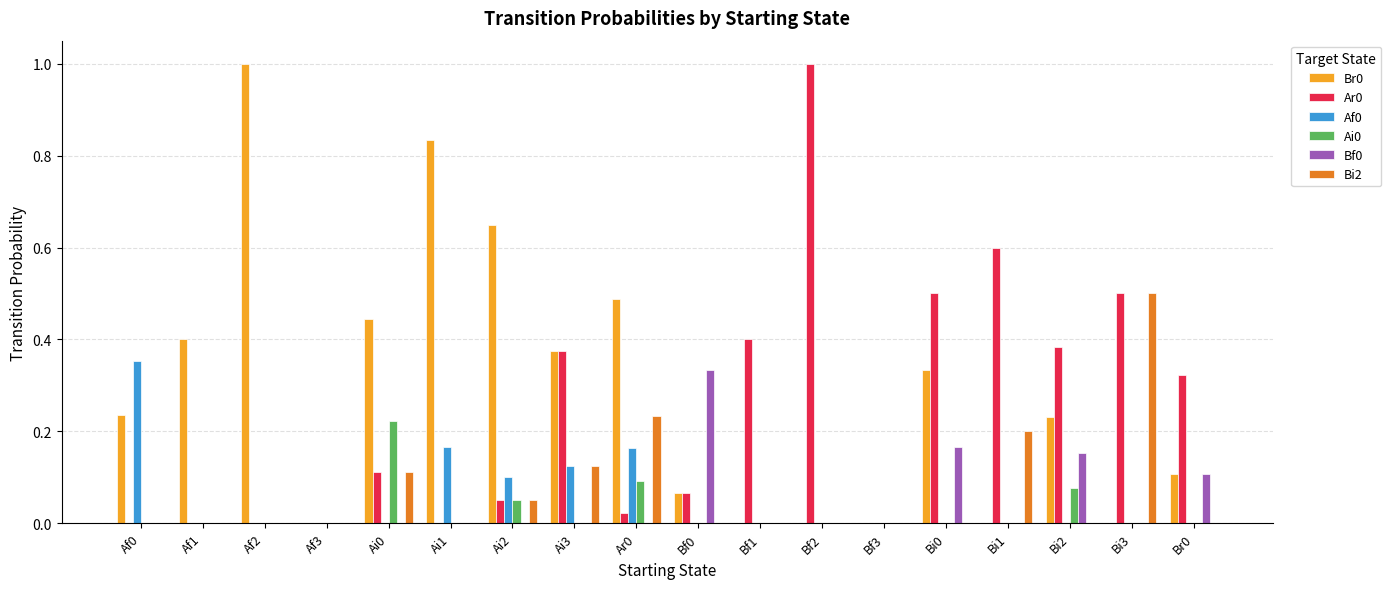

What is the sum of all Af0 values?

0.9